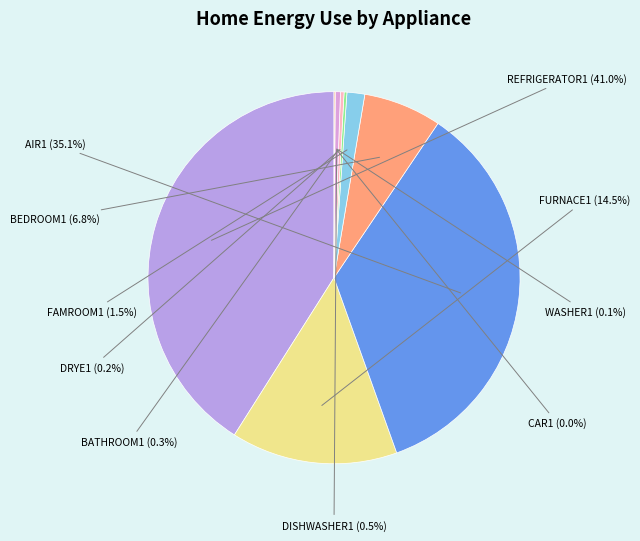

Does WASHER1 represent more than half of the total?

No